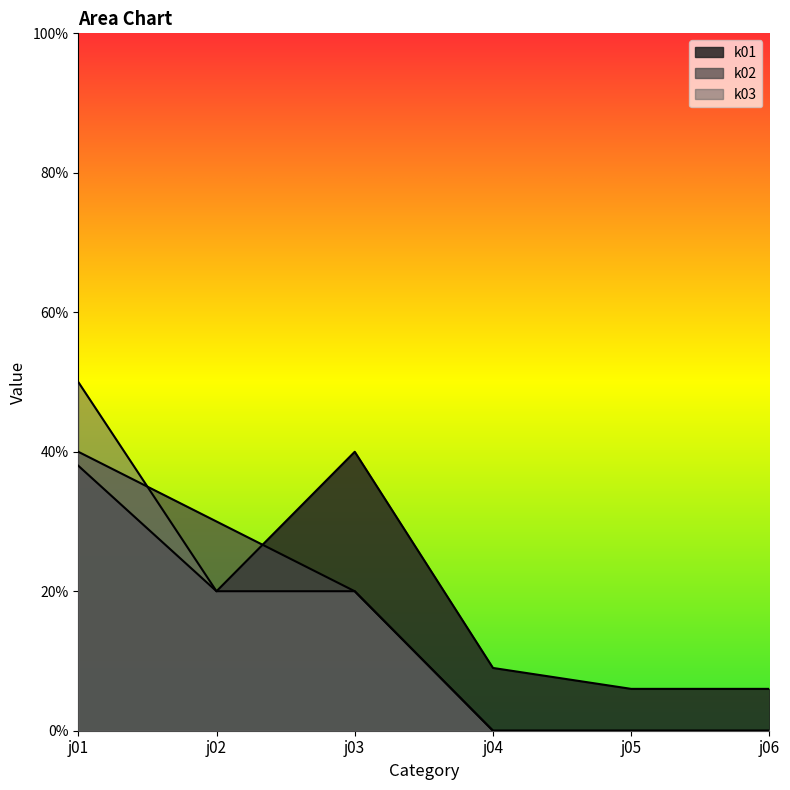

At which label is k03 closest to 25?

j02